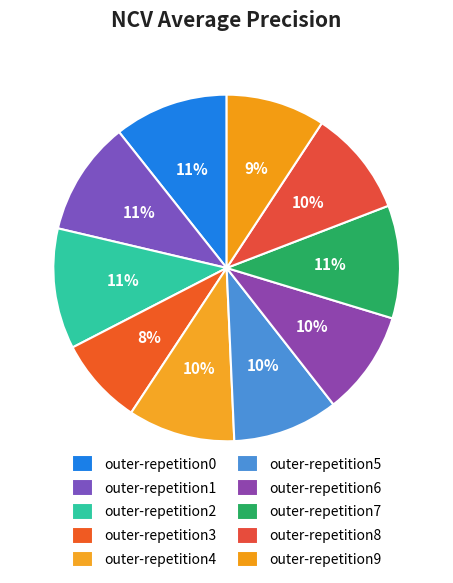

What is the smallest slice in the pie chart?

outer-repetition3